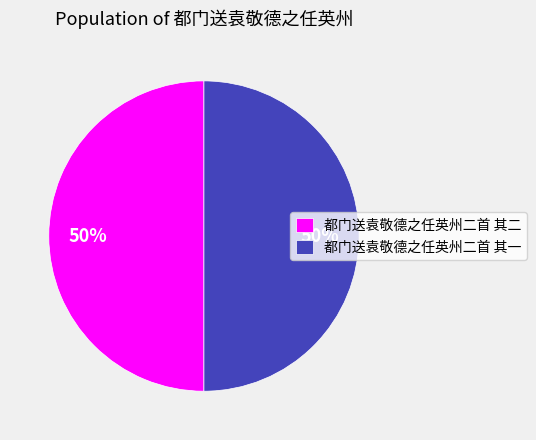

What percentage is the 都门送袁敬德之任英州二首 其二 slice, to the nearest percent?

50%